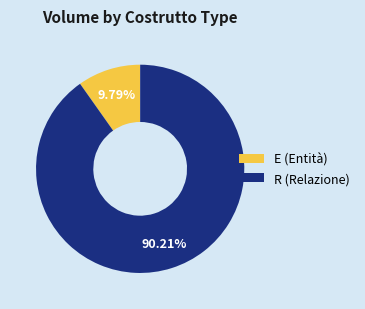

Rank the categories by value from lowest to highest.

E (Entità), R (Relazione)